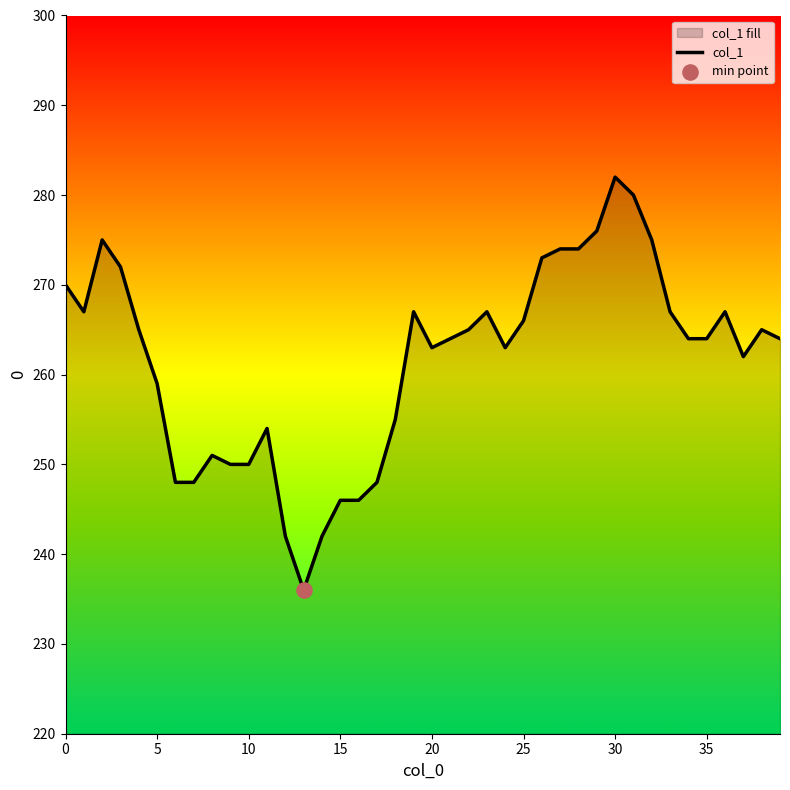

The value at 20 is 263. True or false?

True